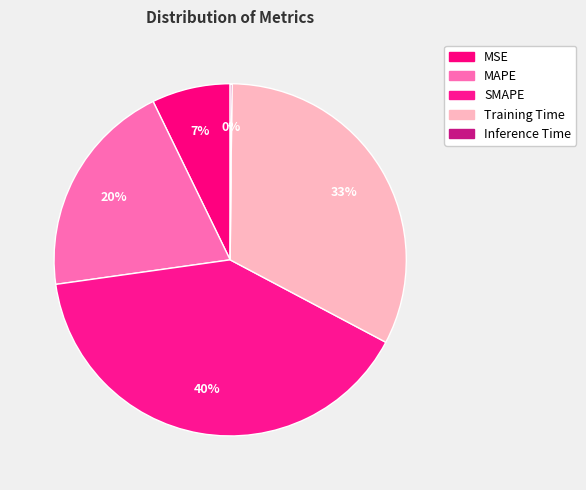

Which has a higher value, Inference Time or MSE?

MSE